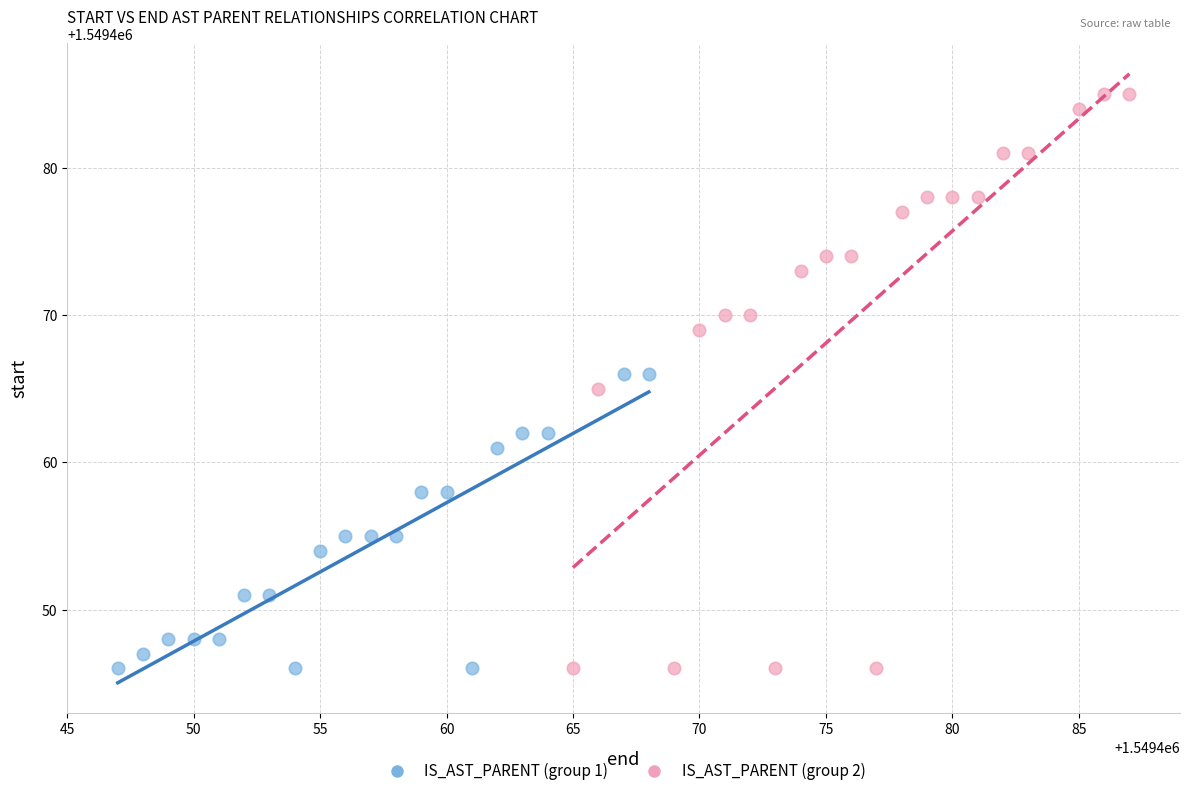

Which series has the largest Y range (max minus min)?

IS_AST_PARENT (group 2)